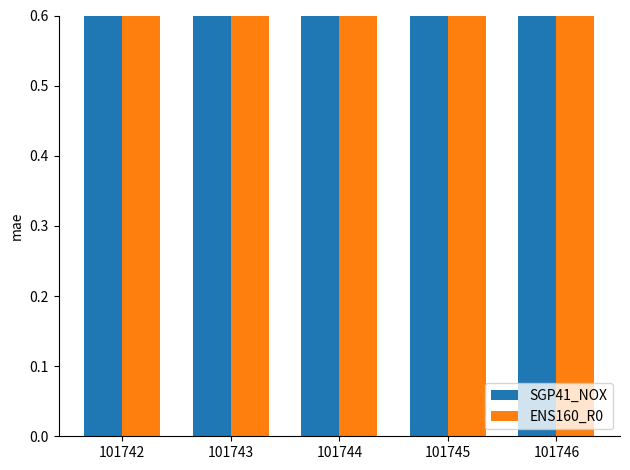

Reading left to right, what are all the values shown in this chart?

SGP41_NOX: 101742=1.0	101743=1.0	101744=1.0	101745=1.0	101746=1.0
ENS160_R0: 101742=1.0	101743=1.0	101744=0.9	101745=0.8	101746=0.8